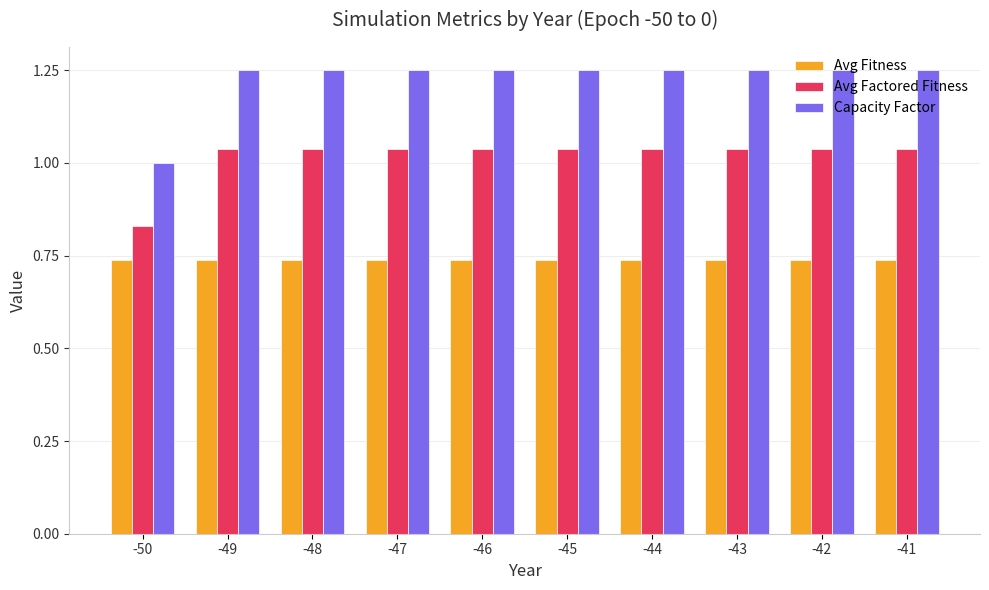

How many groups of bars are there?

10